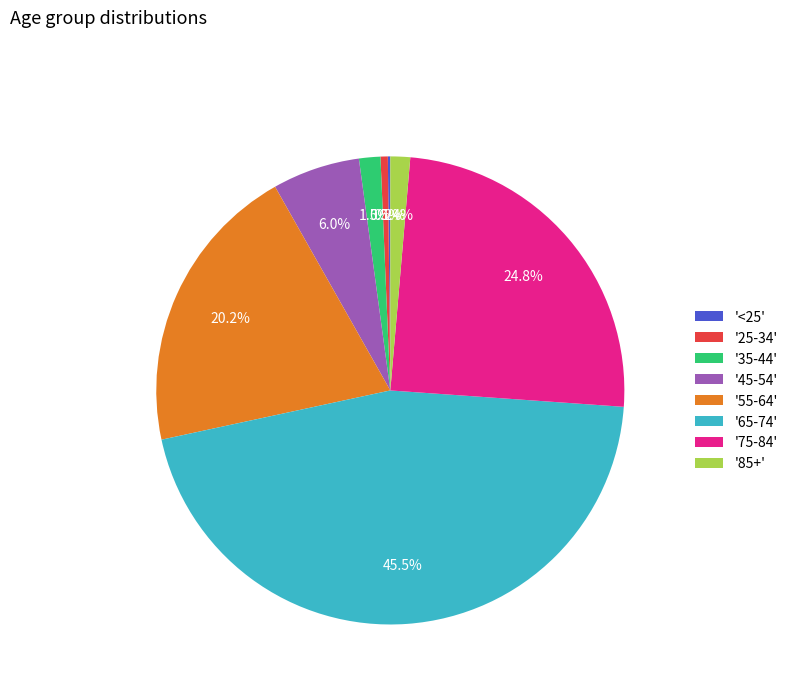

How much of the chart is everything except '35-44'?

98.5%